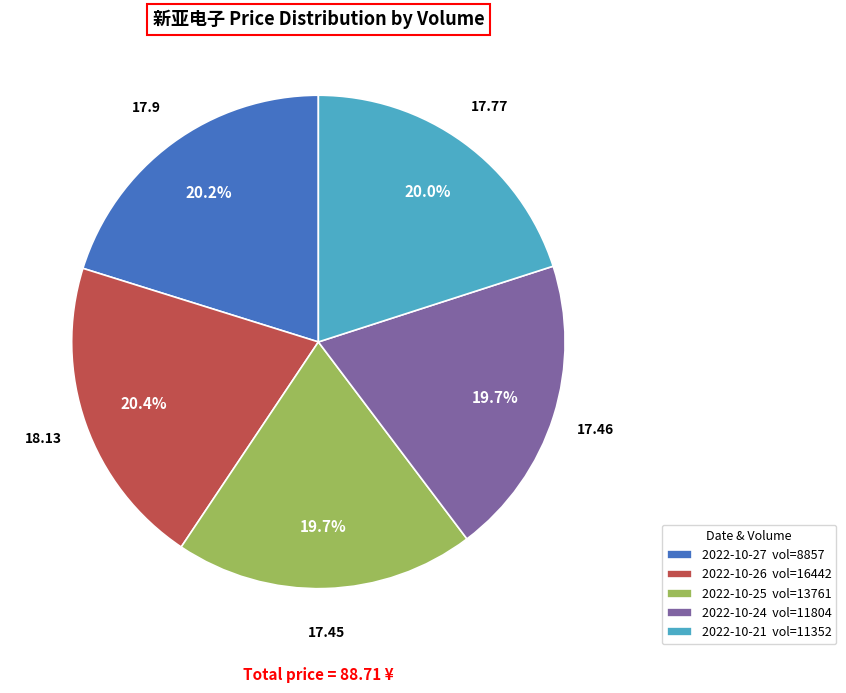

Which has a higher value, 2022-10-27 vol=8857 or 2022-10-25 vol=13761?

2022-10-27 vol=8857